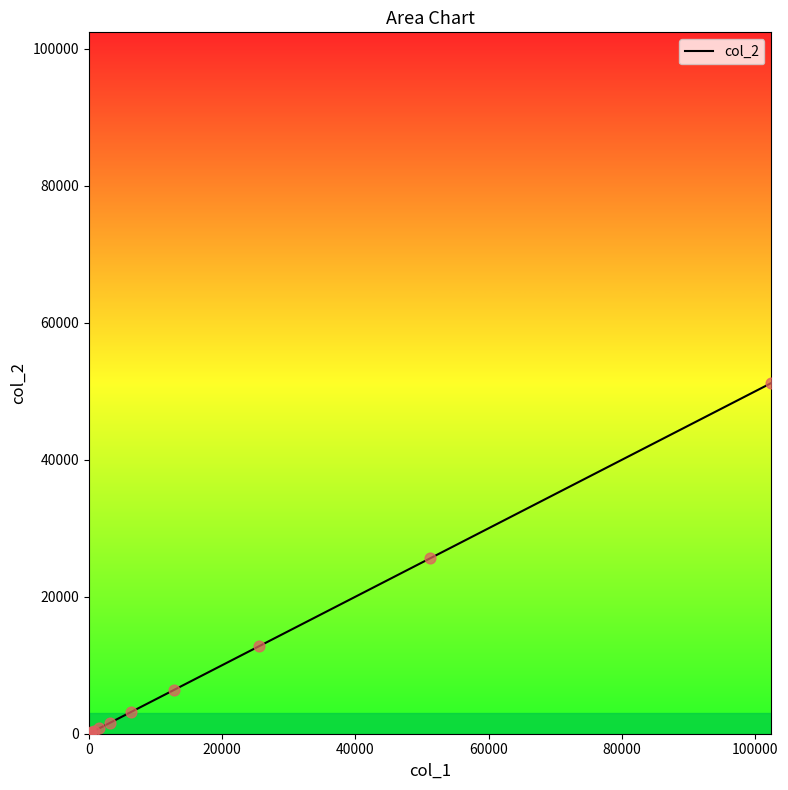

What is the difference between the maximum and minimum values?

51099.7